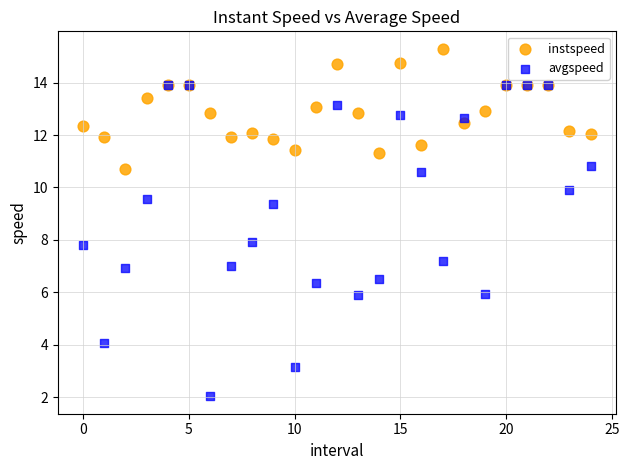

Which series contains the highest Y value?

instspeed